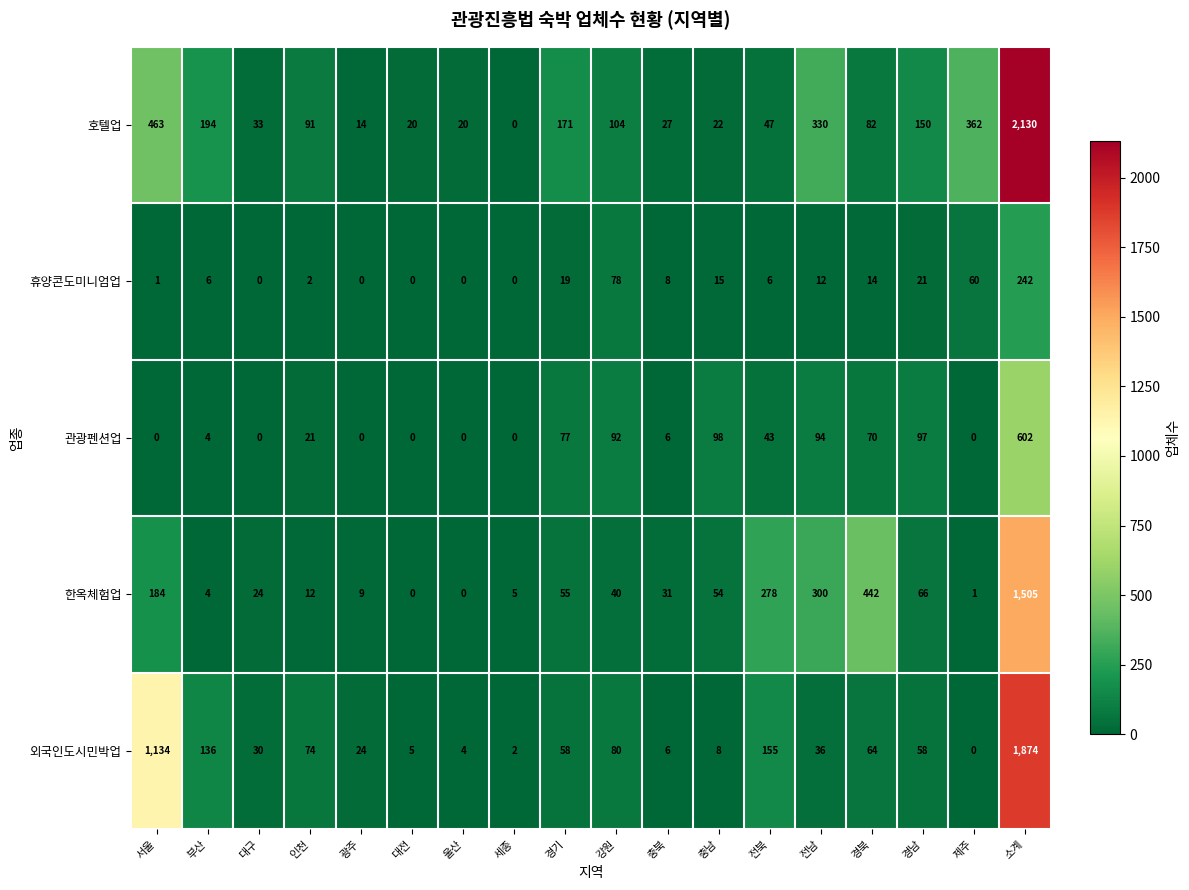

What is the total value across all series at 대전?

25